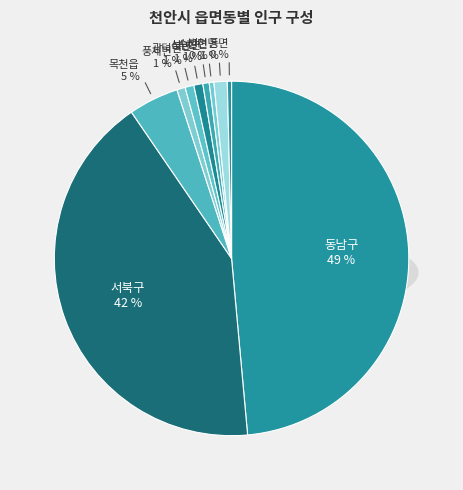

To the nearest percent, what is the difference between the largest and smallest slice percentages?

48%